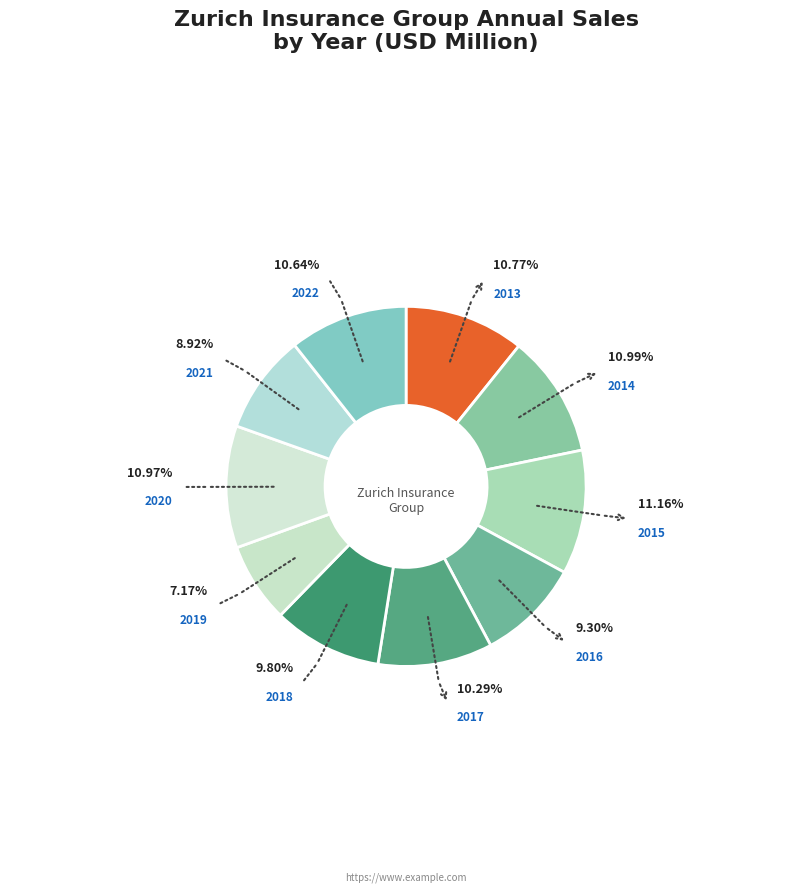

What percentage is NOT represented by 2013?

89.2%